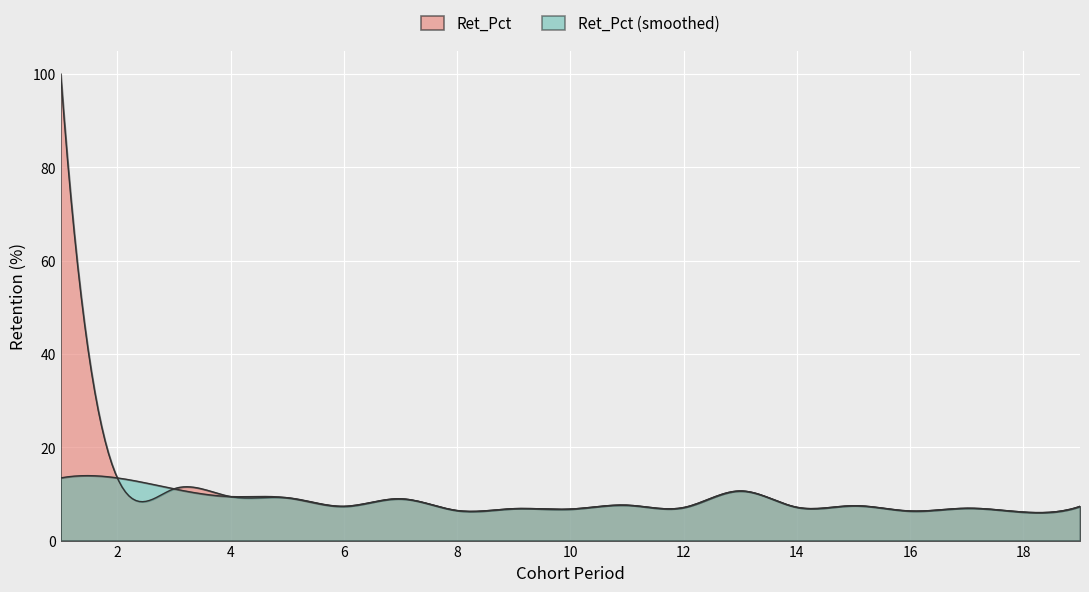

Reading right to left, list all the values displayed in this chart.

19=7.3	18=6.1	17=6.9	16=6.3	15=7.5	14=7.1	13=10.6	12=7.1	11=7.6	10=6.8	9=6.8	8=6.4	7=8.9	6=7.3	5=9.2	4=9.4	3=11.1	2=13.4	1=100.0